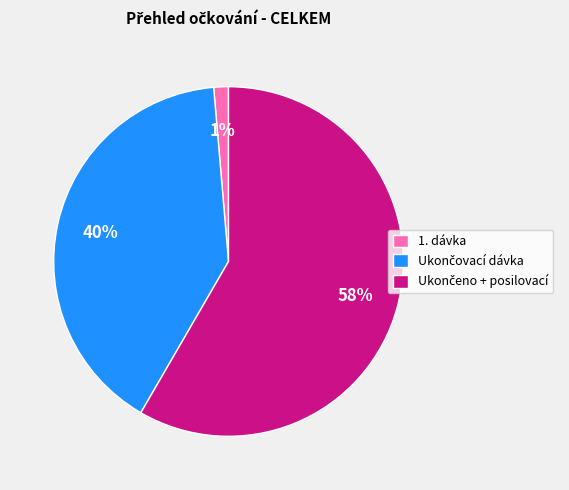

Count the number of slices in the pie.

3